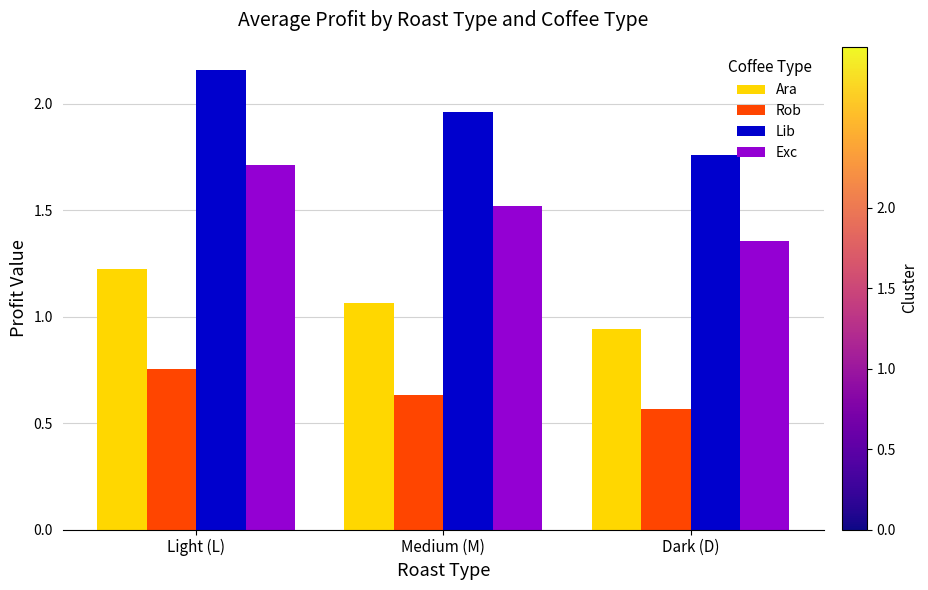

Which series changed the most between Light (L) and Medium (M)?

Lib